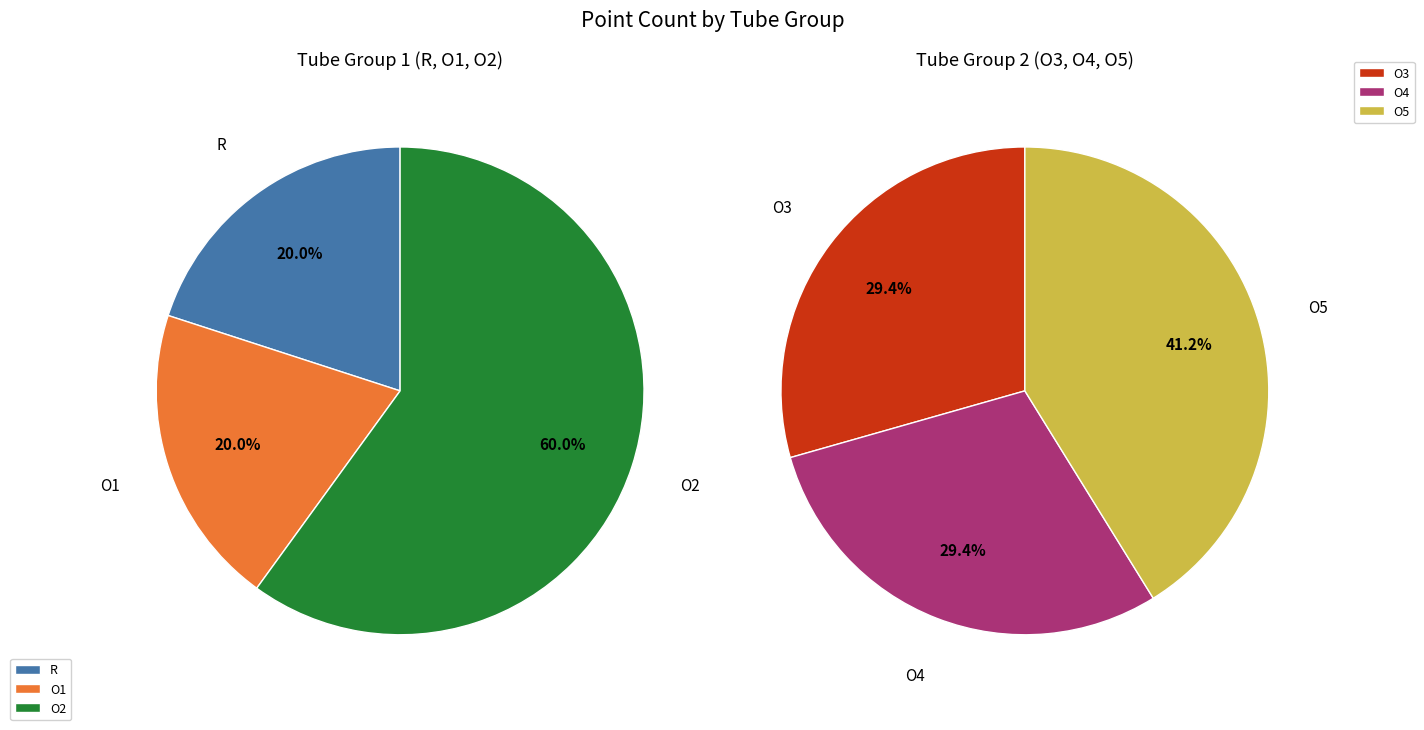

What percentage do O2 and O3 together represent?

36.4%